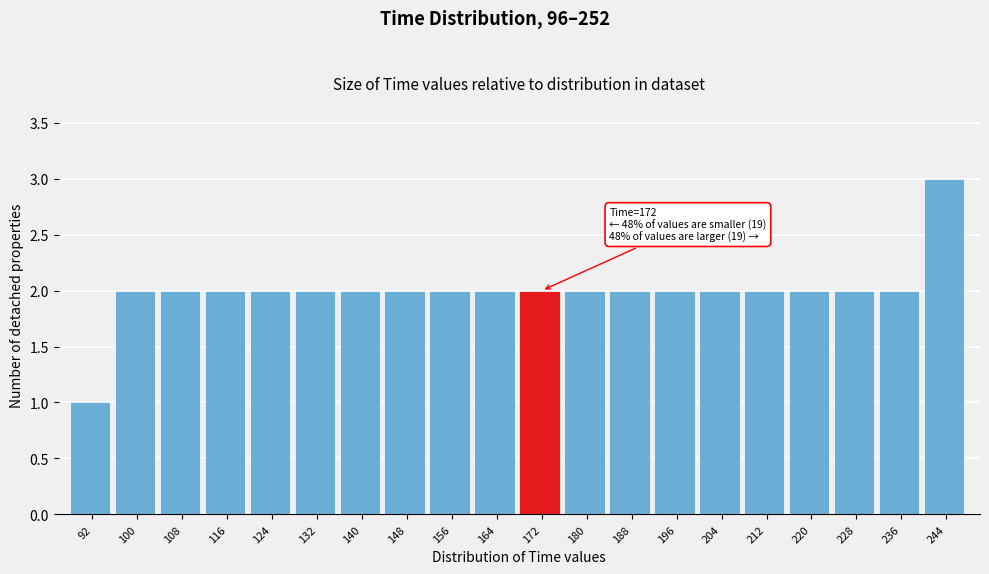

Reading right to left, transcribe all the data shown in this chart.

3	2	2	2	2	2	2	2	2	2	2	2	2	2	2	2	2	2	2	1